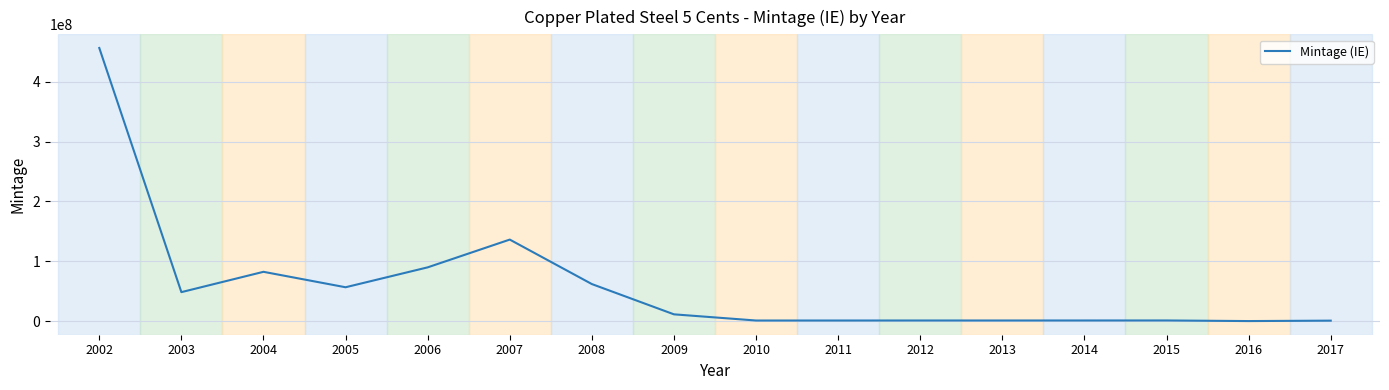

What is the difference between the maximum and minimum values?

456211000